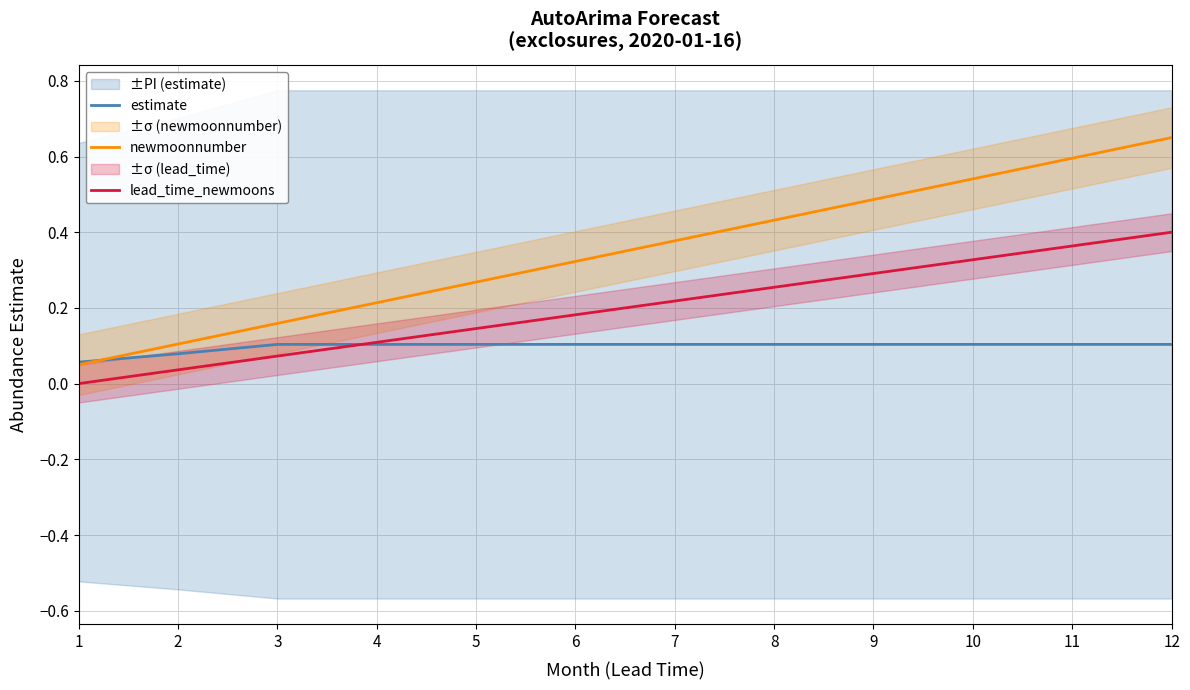

Reading left to right, transcribe all the data shown in this chart.

estimate: 0.1	0.1	0.1	0.1	0.1	0.1	0.1	0.1	0.1	0.1	0.1	0.1
newmoonnumber: 0.1	0.1	0.2	0.2	0.3	0.3	0.4	0.4	0.5	0.5	0.6	0.7
lead_time_newmoons: 0.0	0.0	0.1	0.1	0.1	0.2	0.2	0.3	0.3	0.3	0.4	0.4